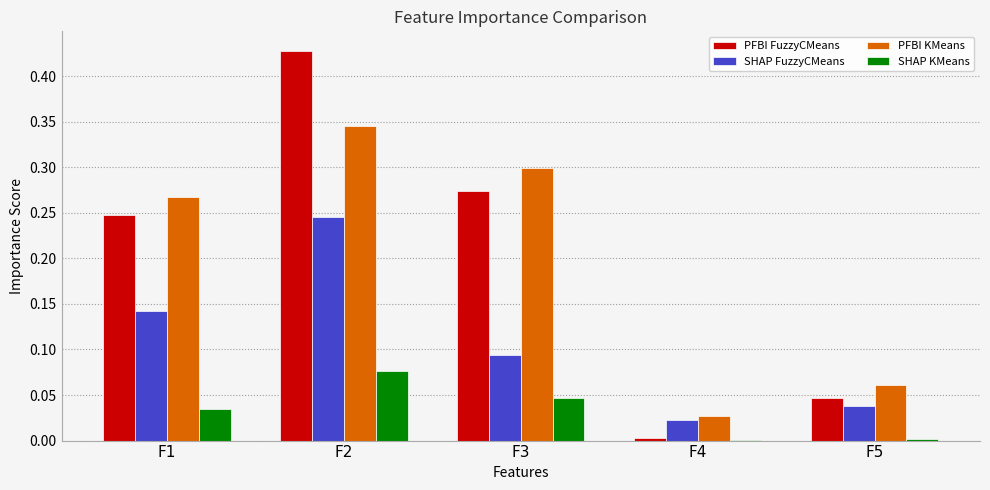

What is the total value across all series at F1?

0.7